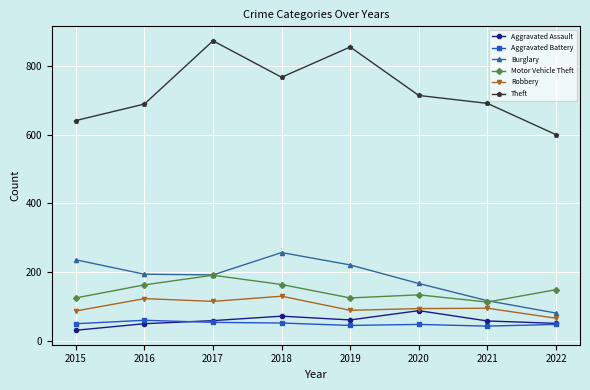

What is the value of the Aggravated Assault point at the 7th from the left?

58